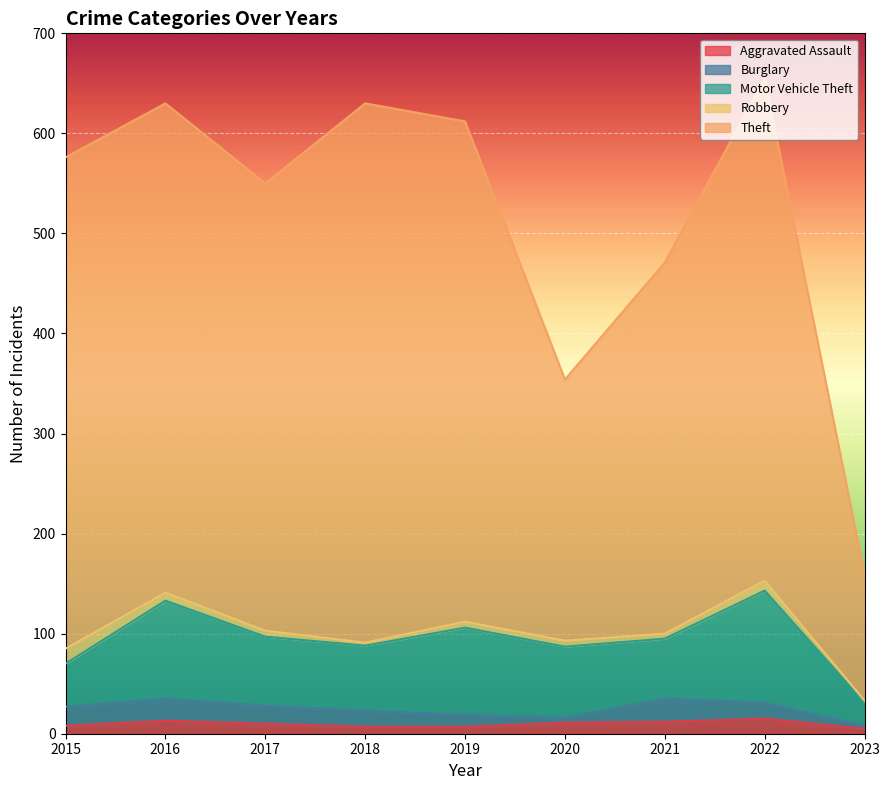

In Aggravated Assault, how many points are higher than both neighbors (excluding endpoints)?

2